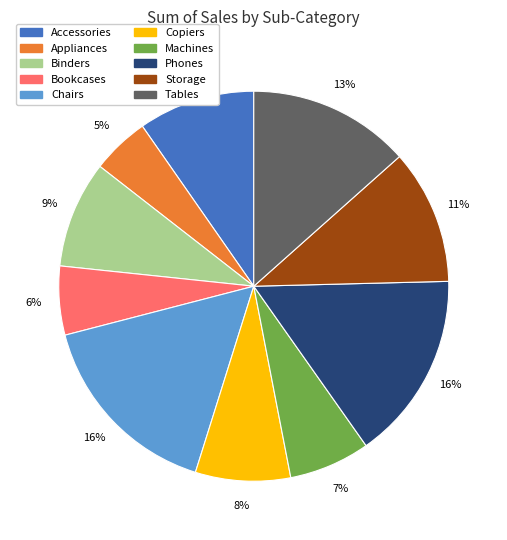

How many segments does this pie chart have?

10